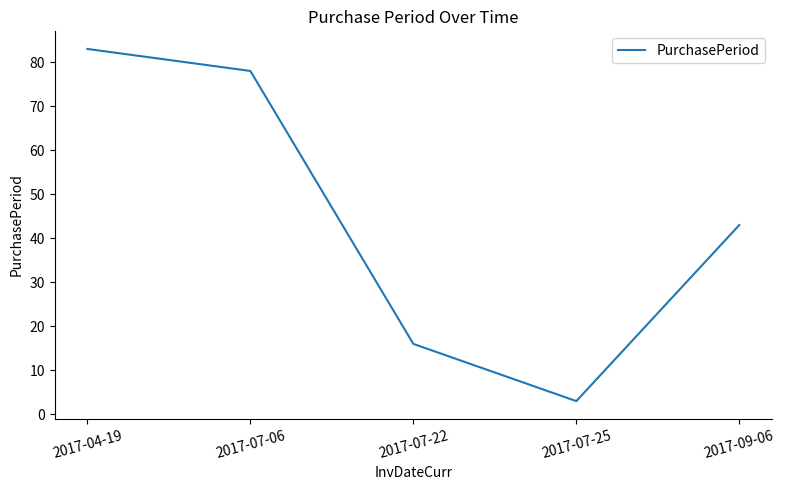

Which label corresponds to the smallest value in the chart?

2017-07-25